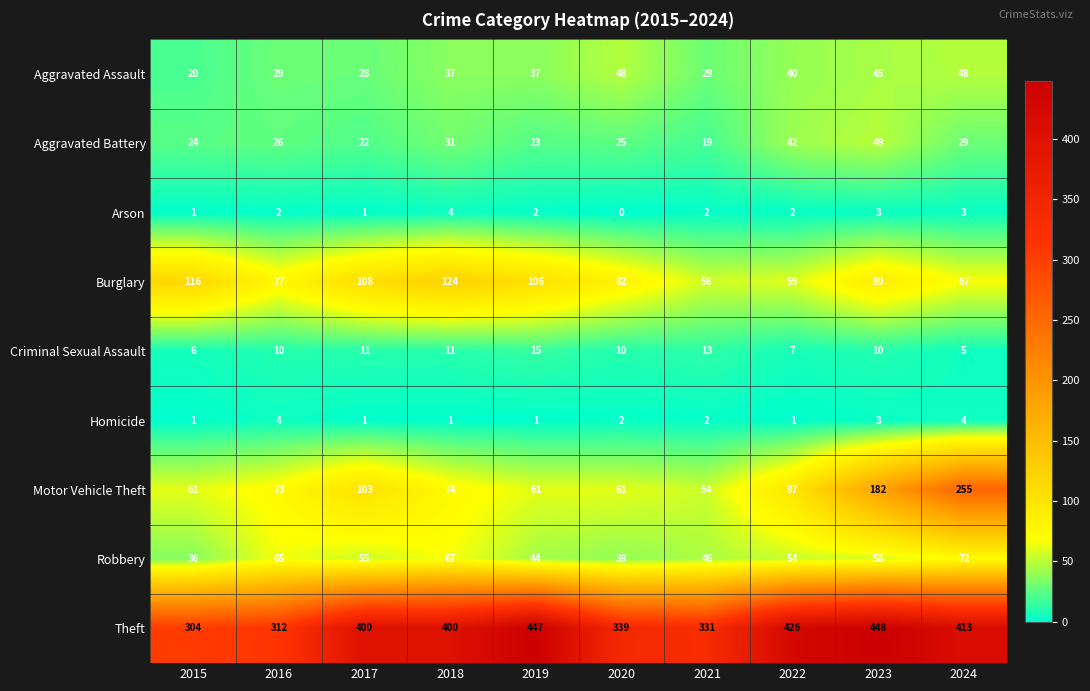

Which series has the widest spread of values?

Motor Vehicle Theft